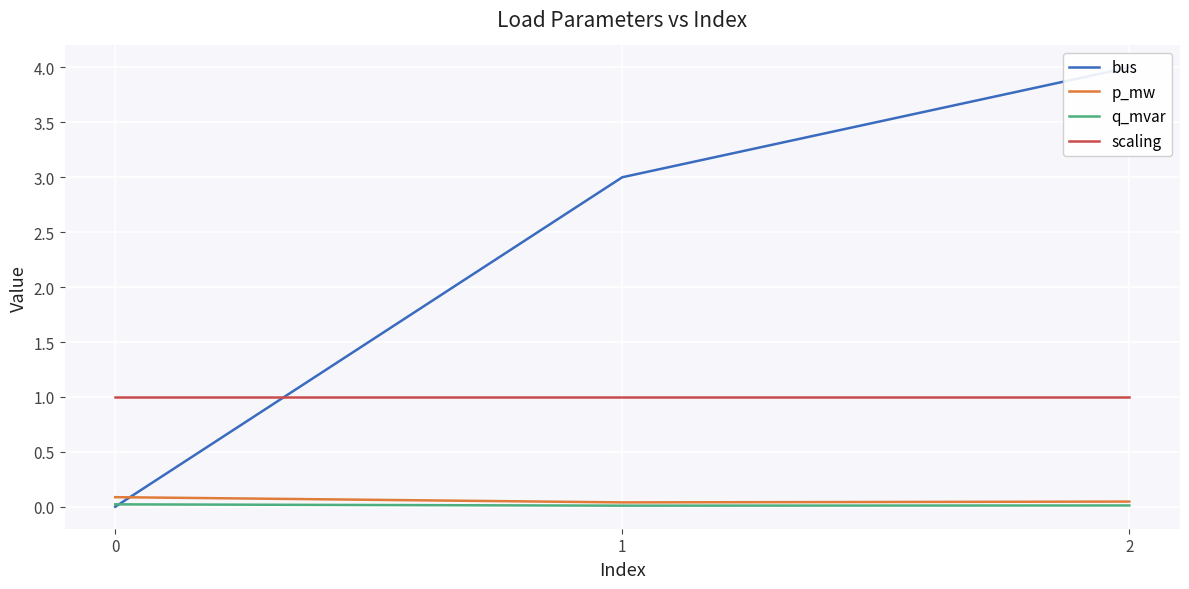

What is the spread (max minus min) of values at 1?

3.0